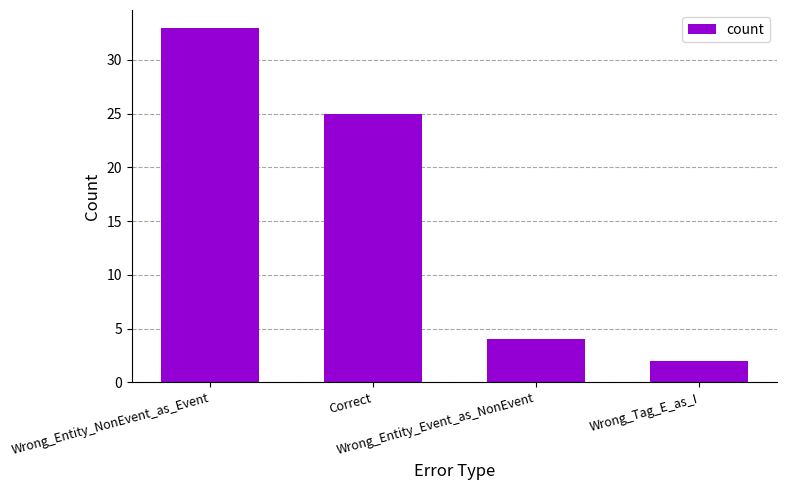

Rank the categories by value from lowest to highest.

Wrong_Tag_E_as_I, Wrong_Entity_Event_as_NonEvent, Correct, Wrong_Entity_NonEvent_as_Event